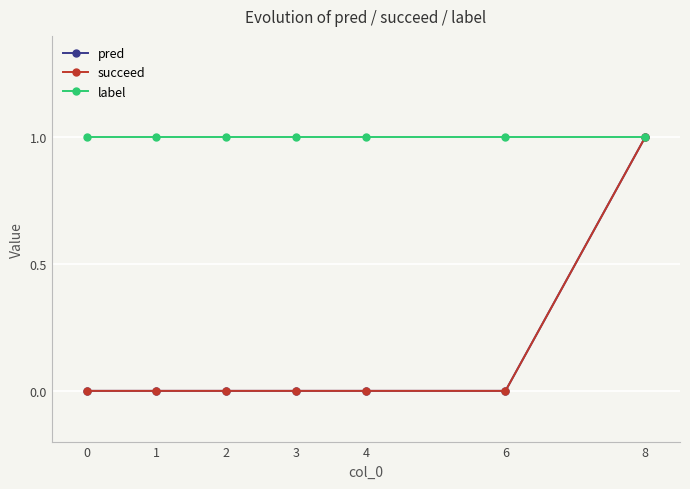

Is this an area chart (filled region under the line)?

No